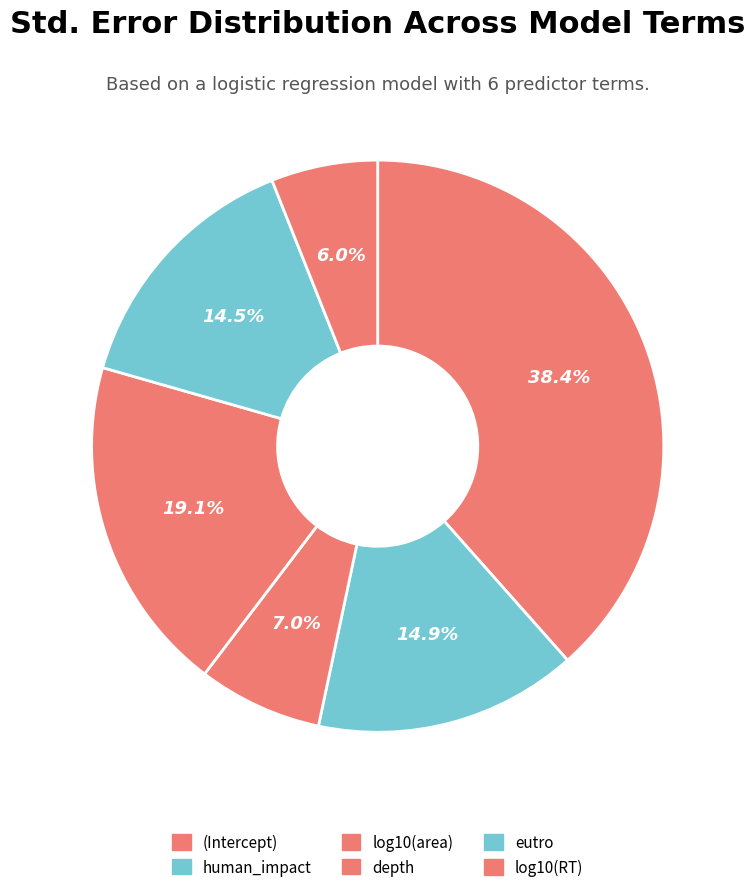

Combined, do (Intercept) and log10(area) account for over 50%?

No